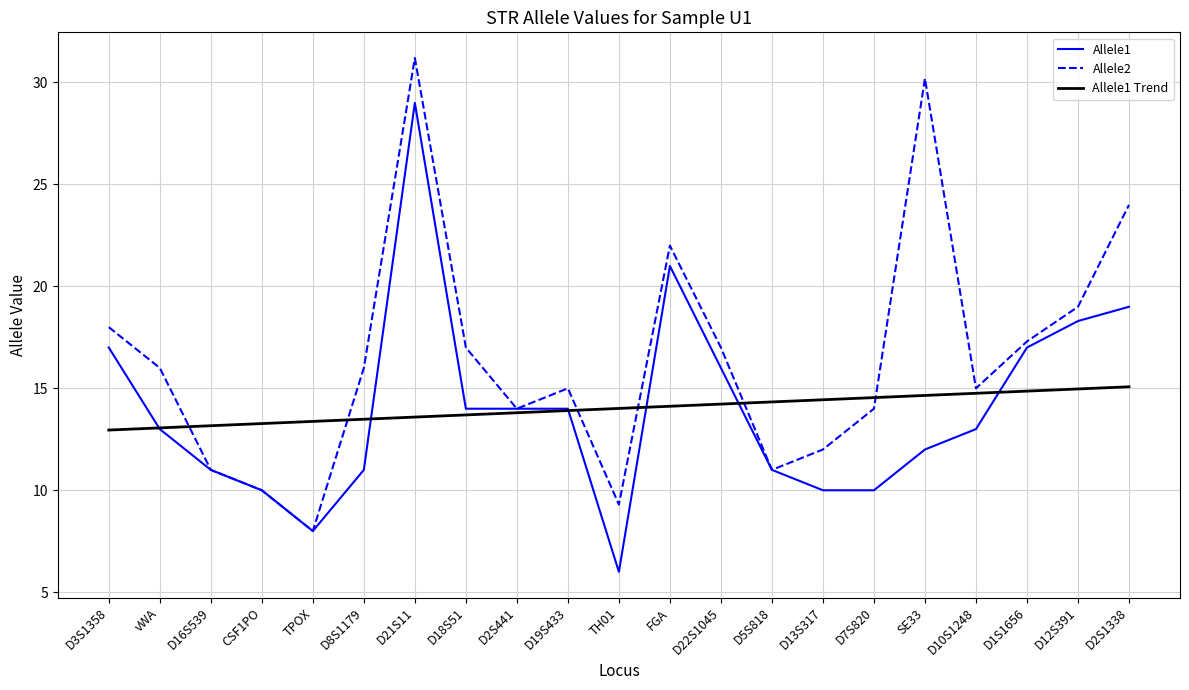

Is the value of Allele1 Trend at SE33 greater than the value of Allele2 at D12S391?

No